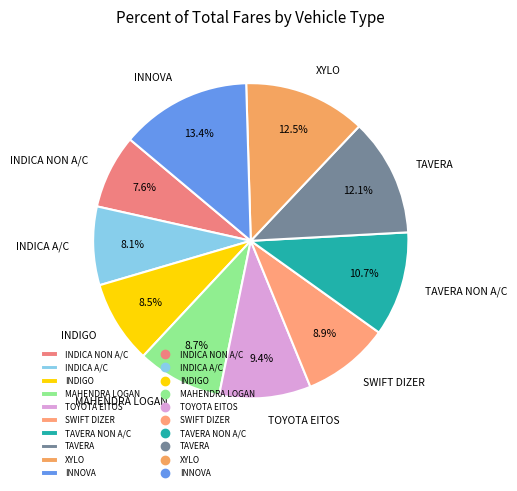

Is there a majority slice in this chart?

No